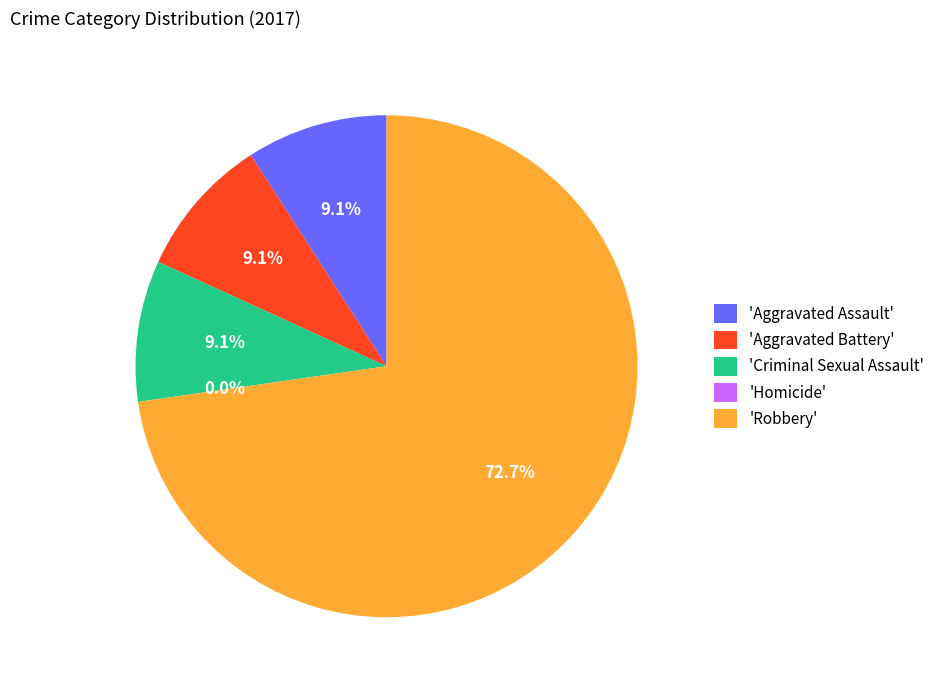

How many segments does this pie chart have?

5